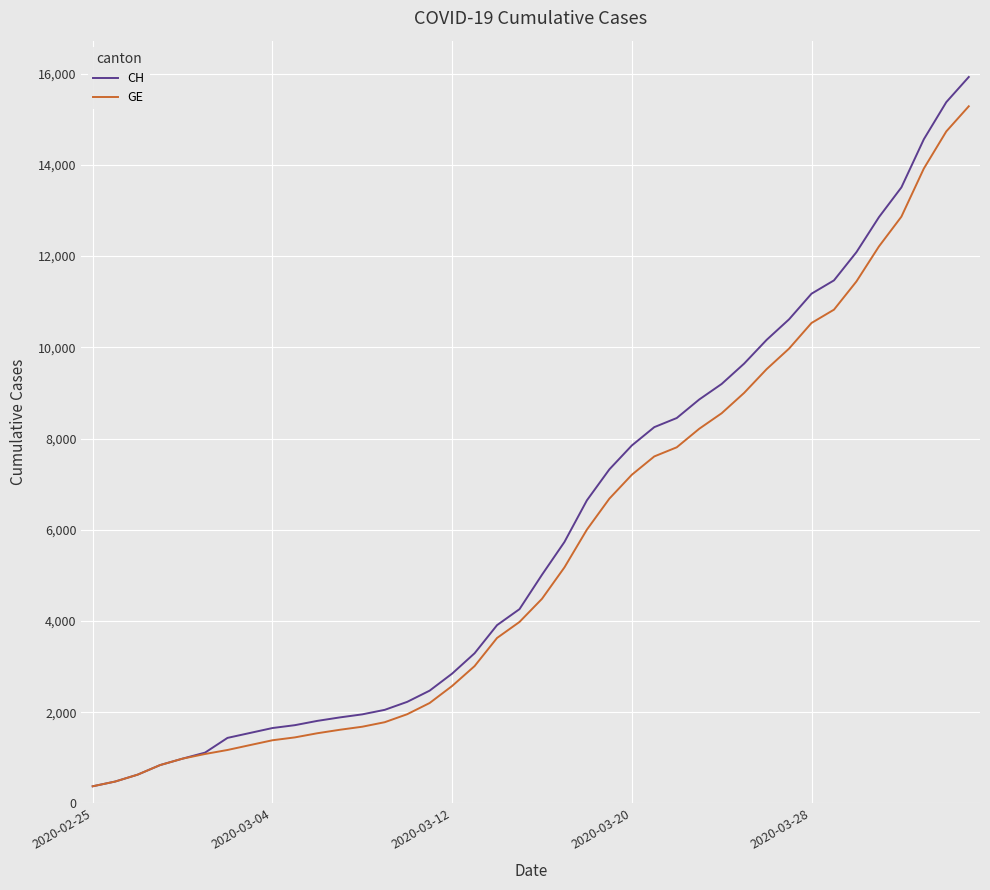

Which series has the widest spread of values?

CH